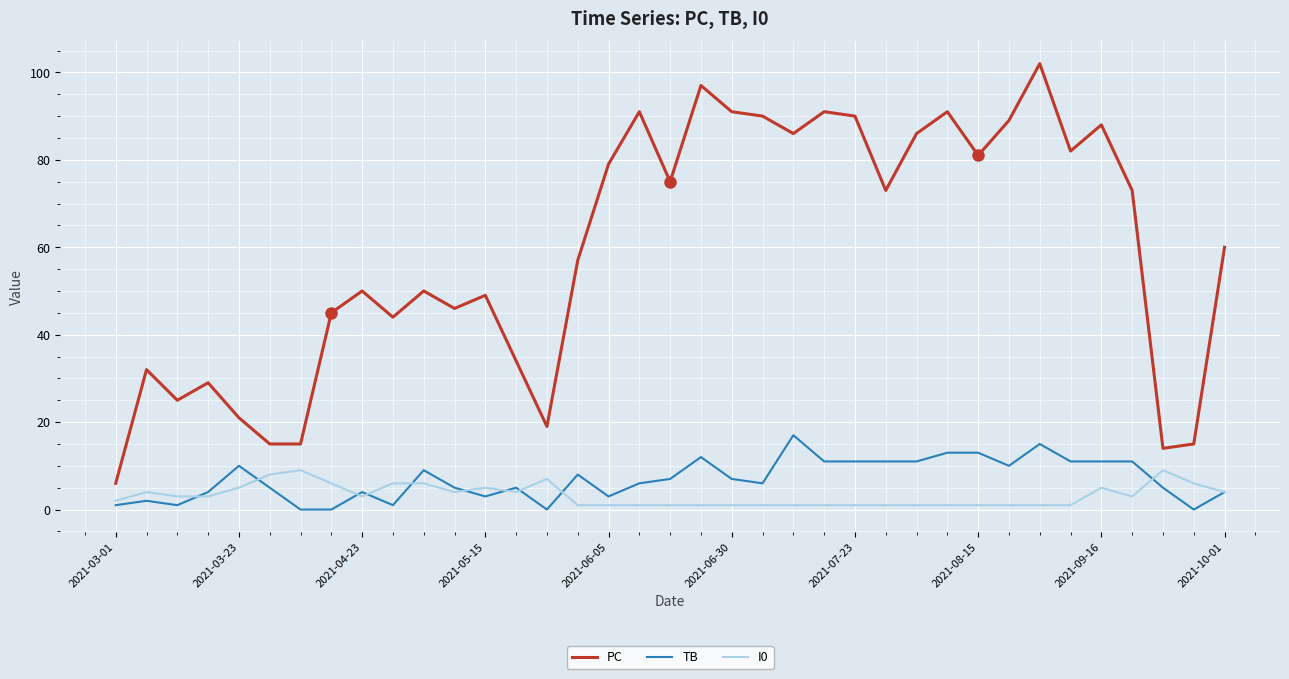

True or false: PC and I0 intersect in this chart.

False